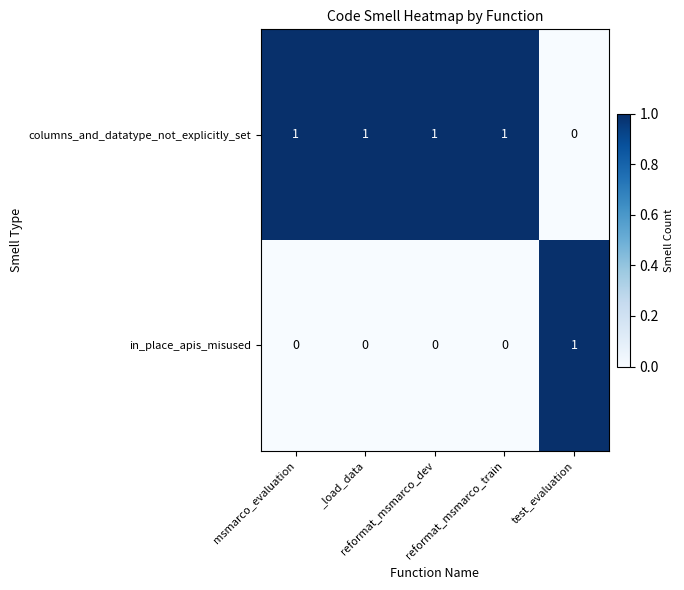

What is the total value across all series at reformat_msmarco_dev?

1